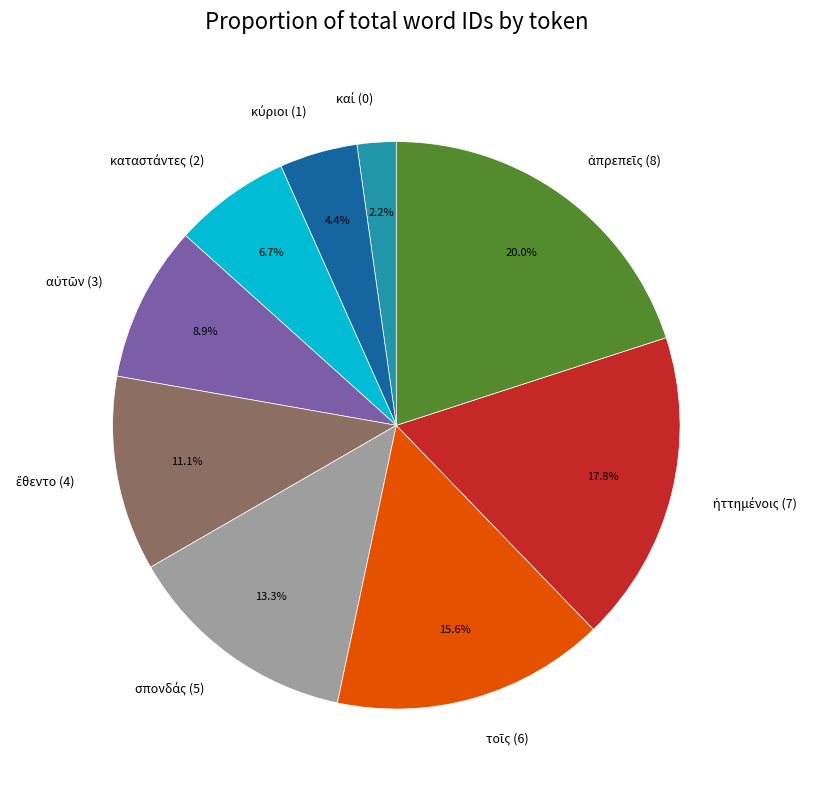

How many segments does this pie chart have?

9